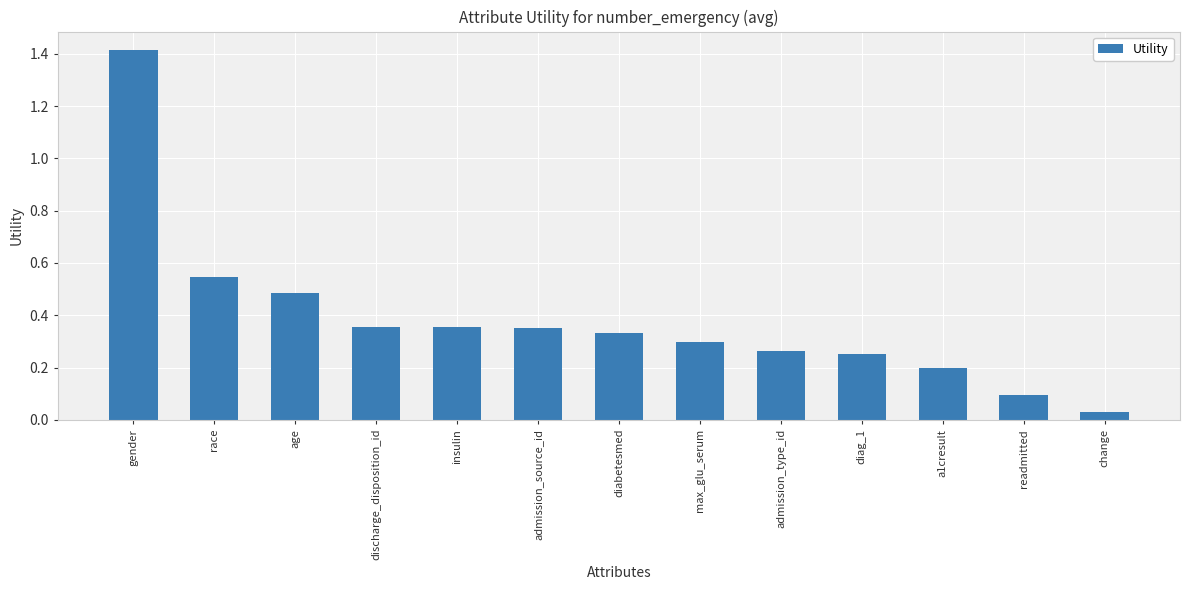

What is the change in value from gender to discharge_disposition_id?

-1.1